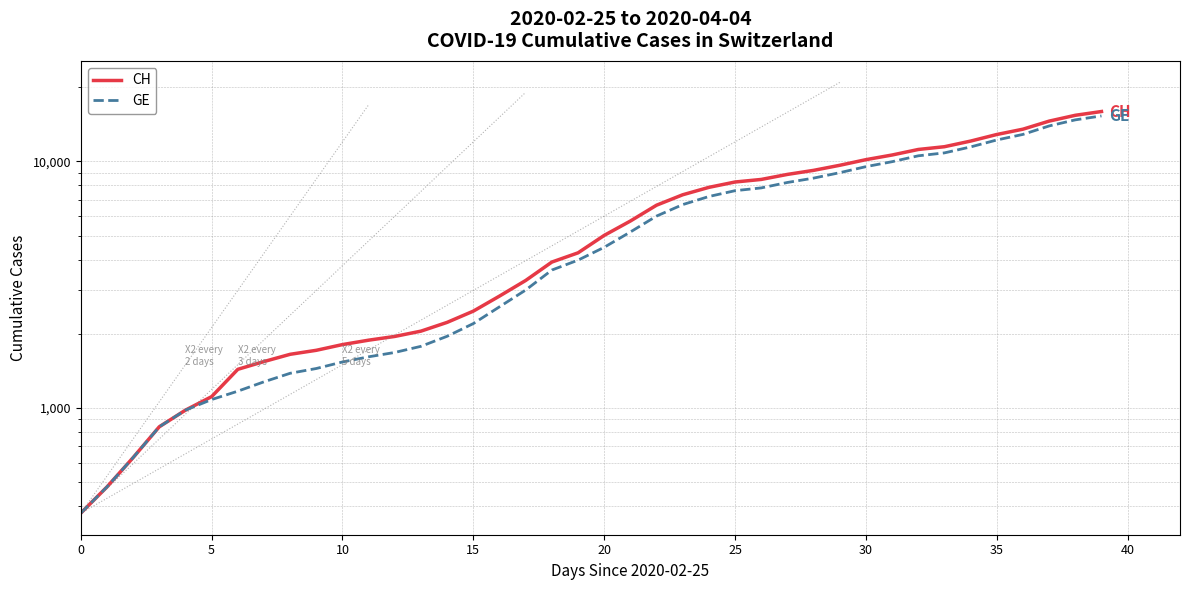

What is the difference between the maximum and minimum values in the CH series?

15551